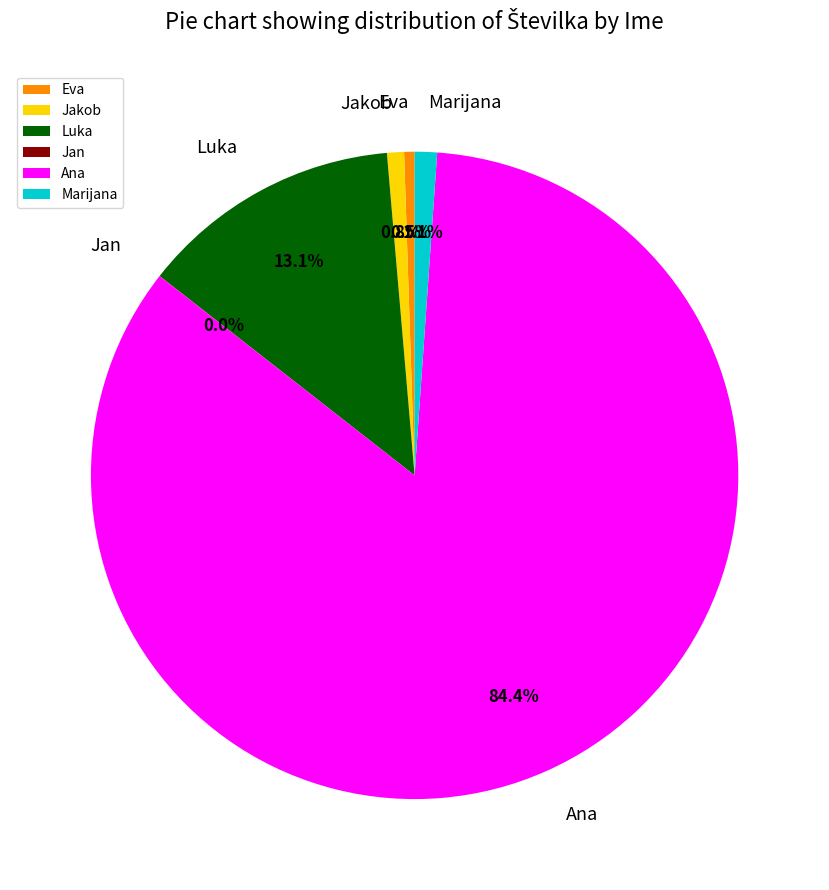

Between Eva and Luka, which is larger?

Luka